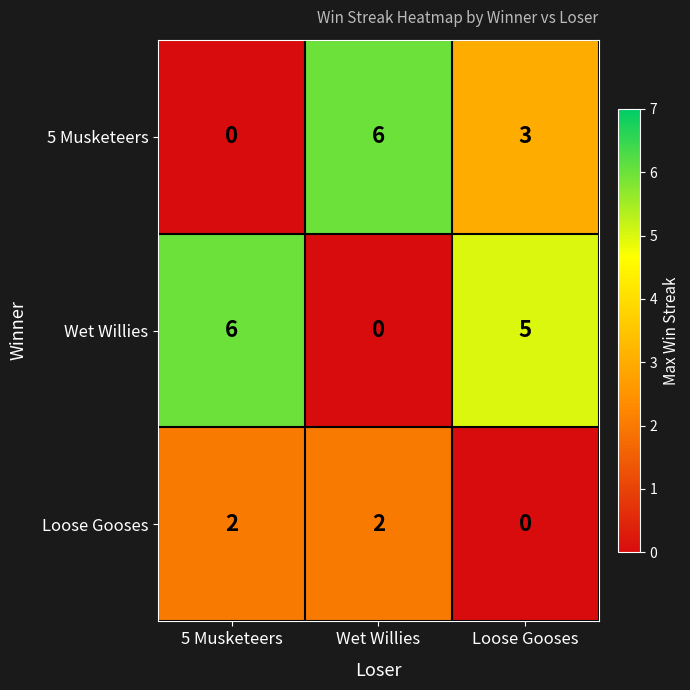

Reading left to right, transcribe all the data shown in this chart.

5 Musketeers: 0	6	3
Wet Willies: 6	0	5
Loose Gooses: 2	2	0